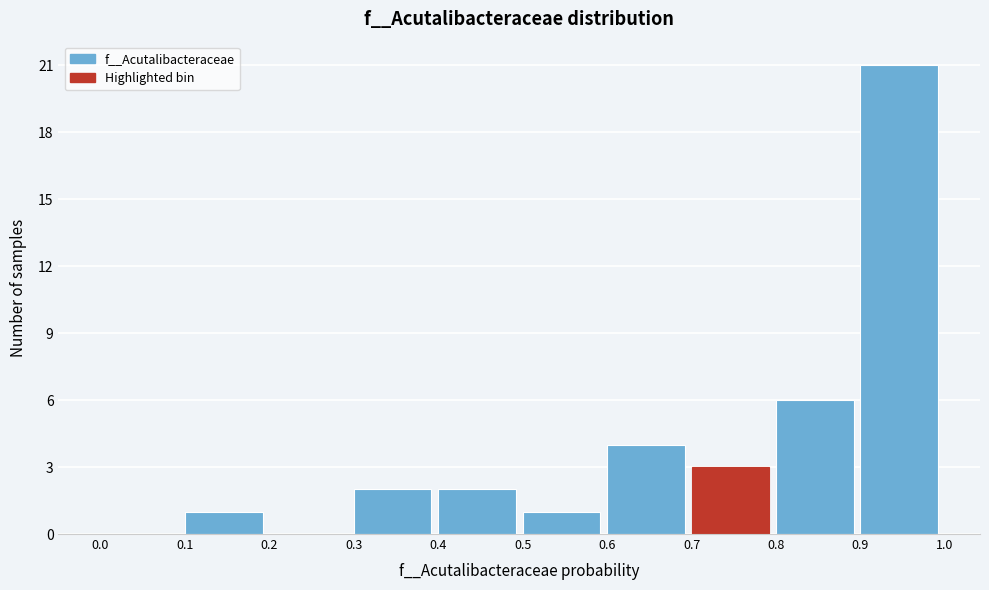

Reading left to right, transcribe this chart: for each bar, give the range it covers on the x-axis and its height. The values are not printed on the chart, so give them approximately, as read against the axis.

0.0 to 0.1: 0
0.1 to 0.2: 1
0.2 to 0.3: 0
0.3 to 0.4: 2
0.4 to 0.5: 2
0.5 to 0.6: 1
0.6 to 0.7: 4
0.7 to 0.8: 3
0.8 to 0.9: 6
0.9 to 1.0: 21